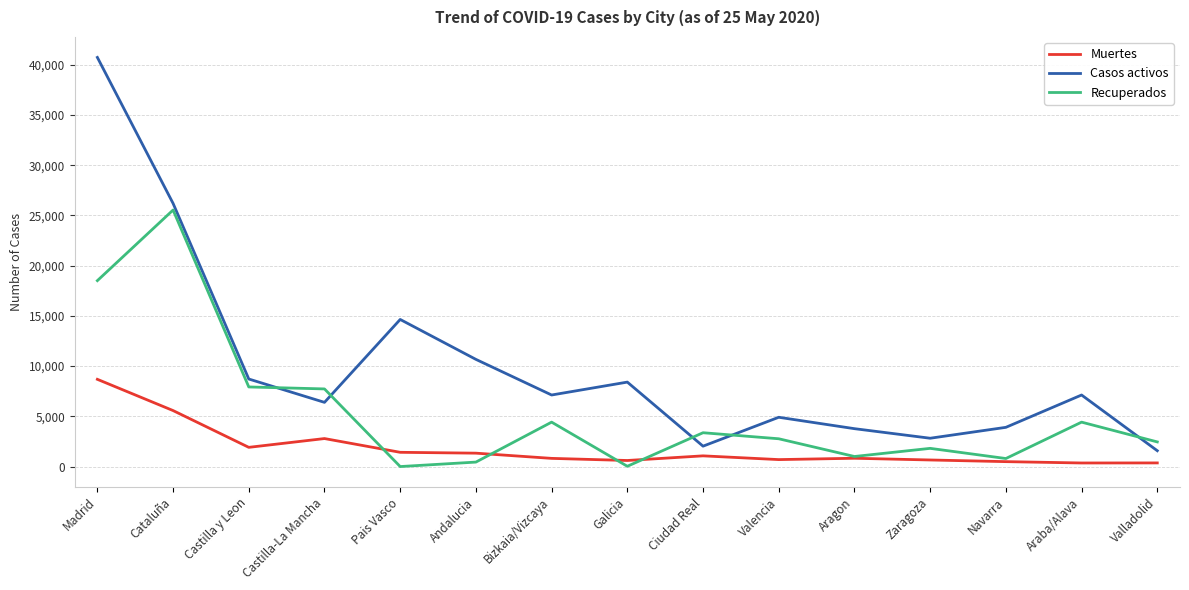

Does the chart display data point markers on the line(s)?

No